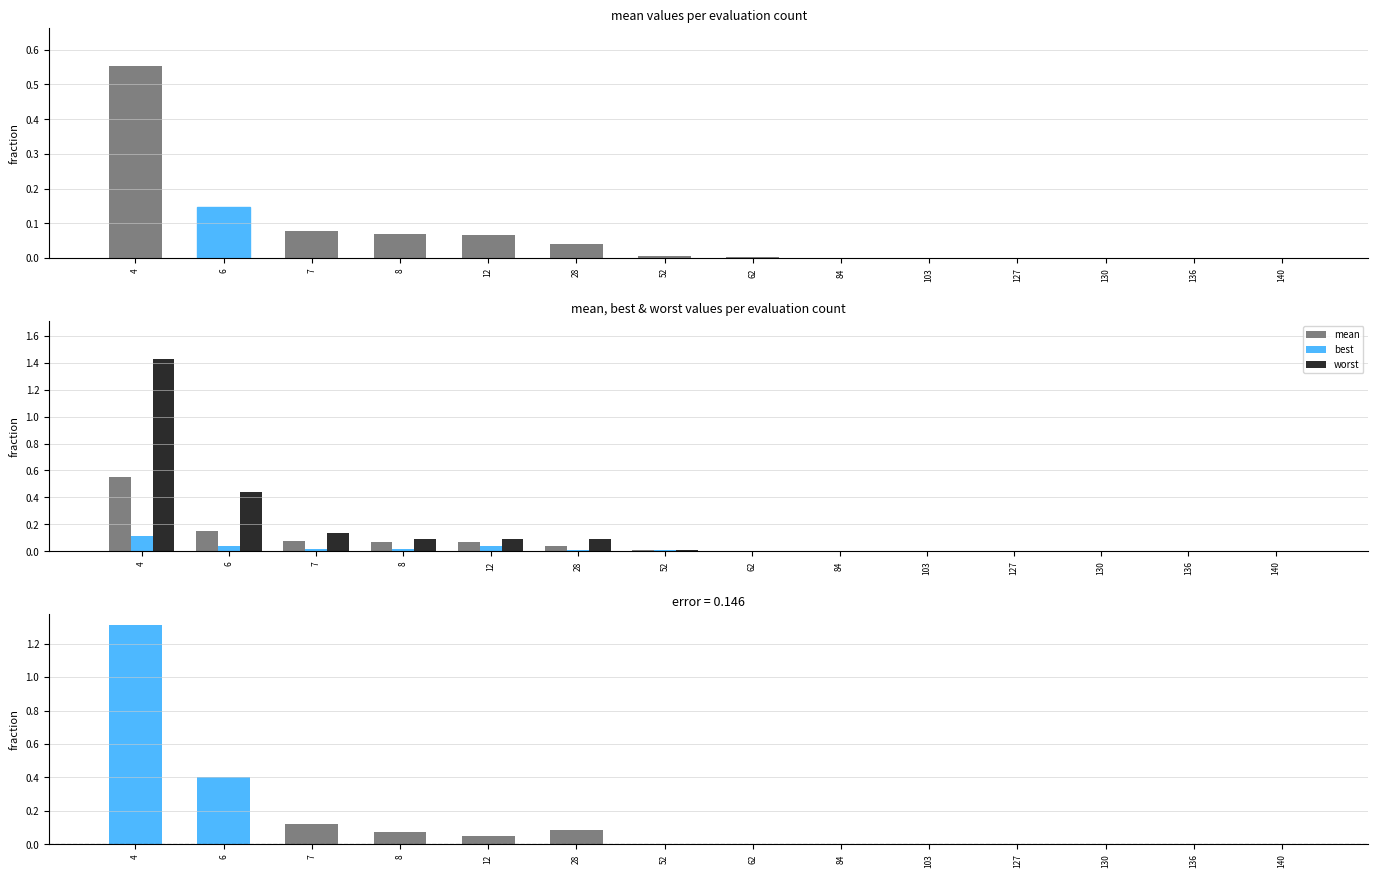

What is the maximum value for best?

0.1